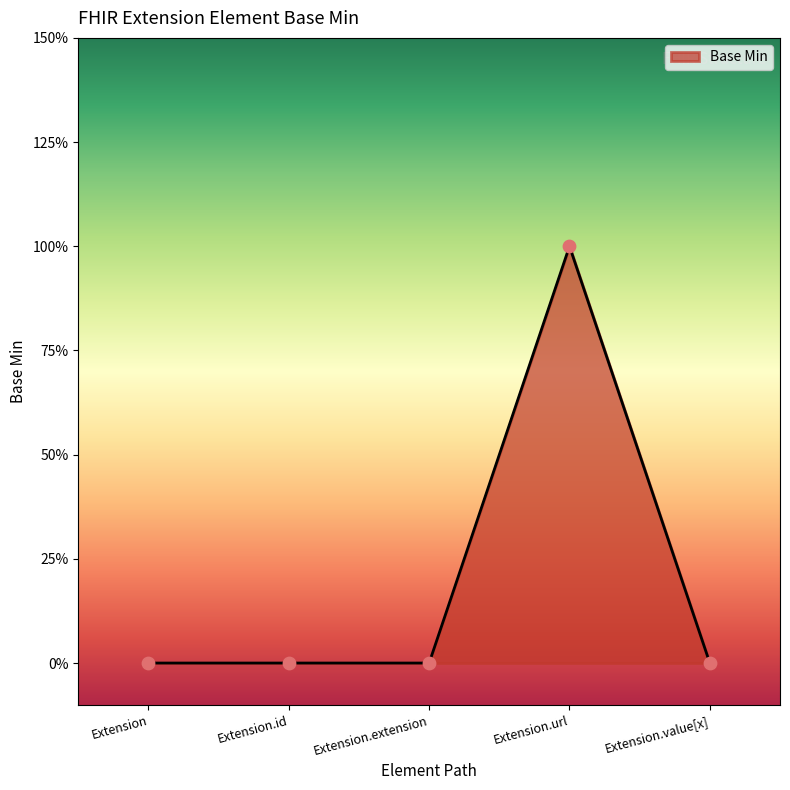

Is this an area chart (filled region under the line)?

Yes